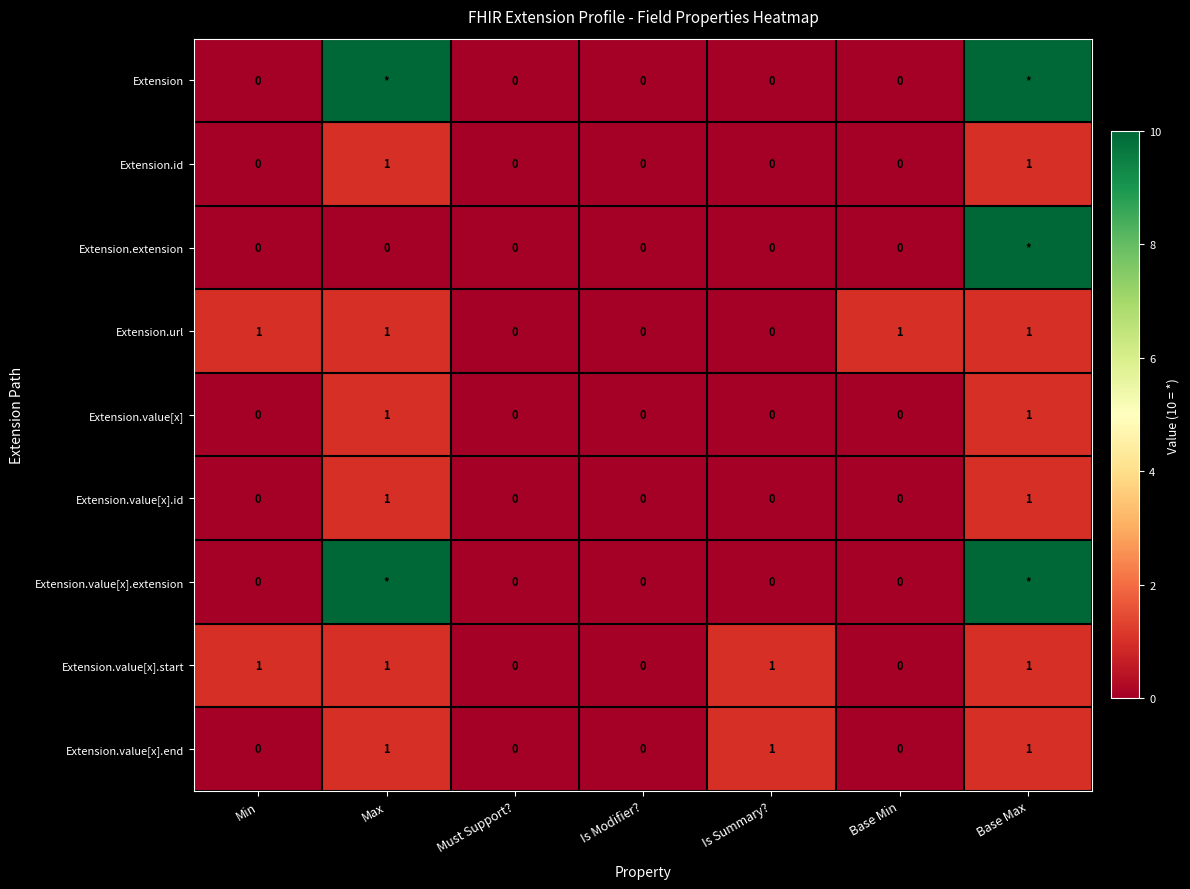

At which category is the sum across all series the highest?

Base Max